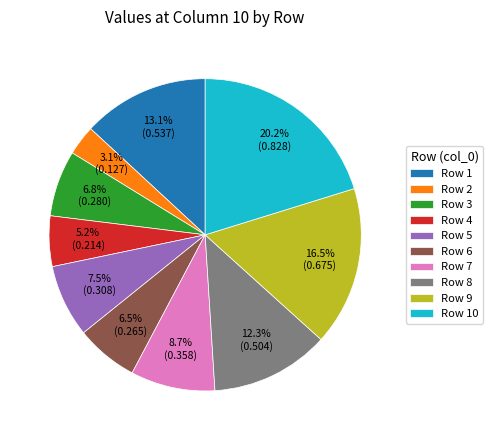

Which category has the biggest portion of the pie?

Row 10